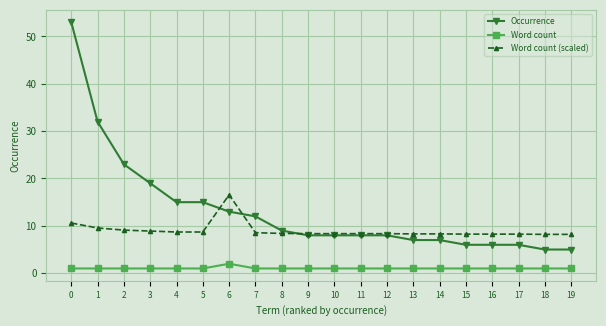

True or false: Occurrence and Word count intersect in this chart.

False